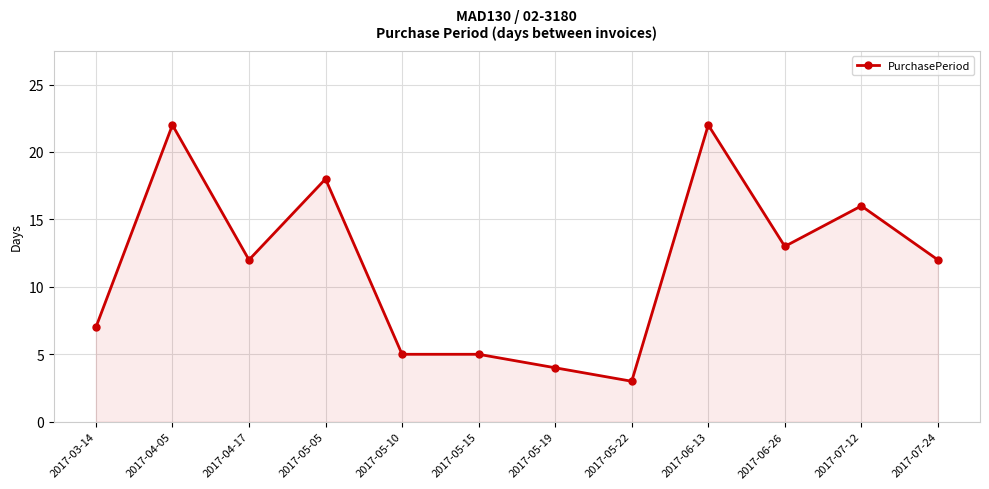

How many lines are shown in the chart?

1